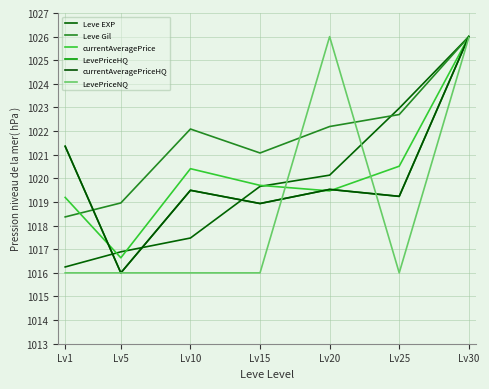

Rank the categories by Leve EXP value from highest to lowest.

Lv30, Lv25, Lv20, Lv15, Lv10, Lv5, Lv1